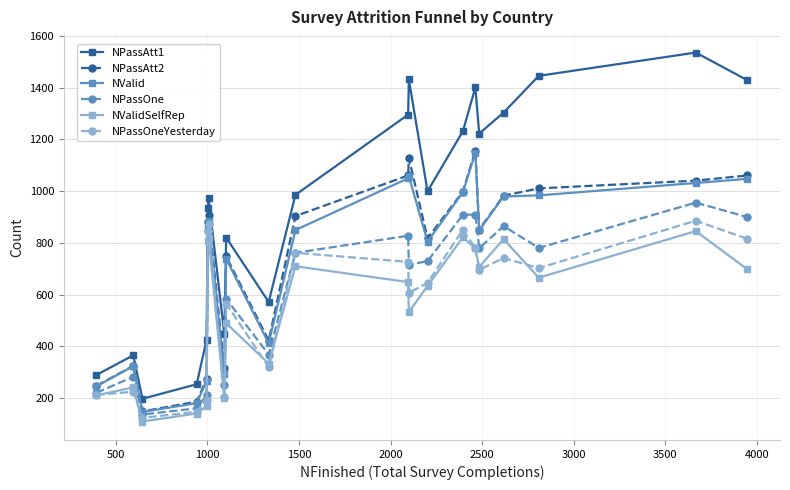

True or false: NPassAtt2 has more than 1 points higher than both neighbors.

True